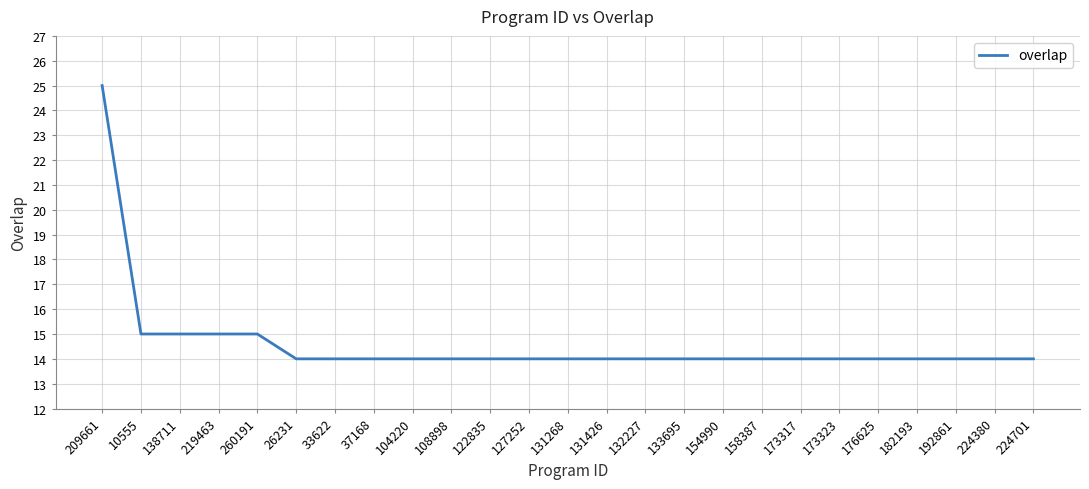

What position from the right is 131426?

12